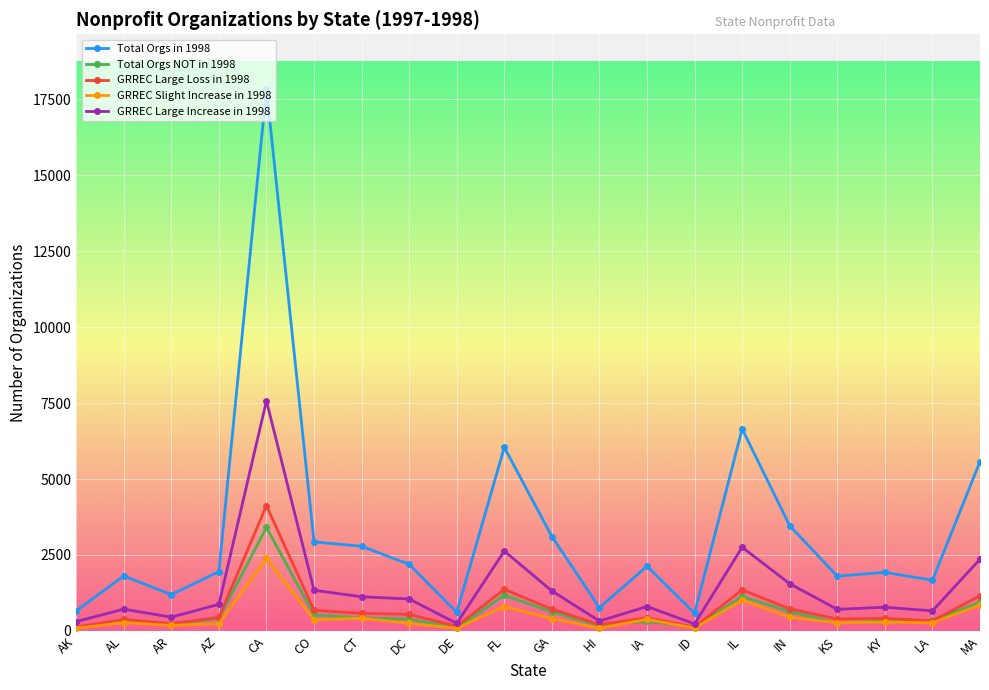

Where is the first local minimum for GRREC Large Increase in 1998?

AR